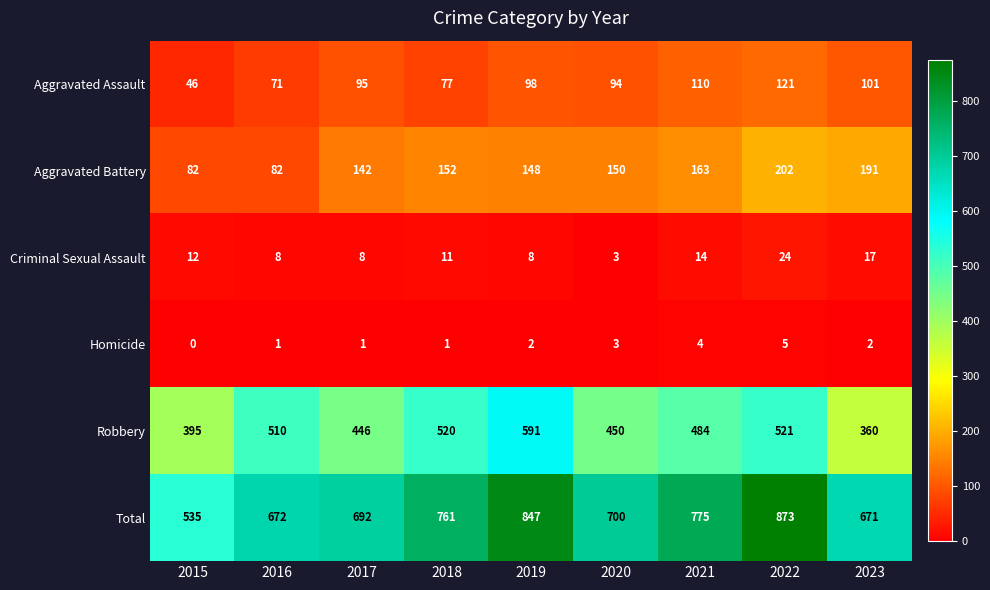

Which series has the largest total across all categories?

Total